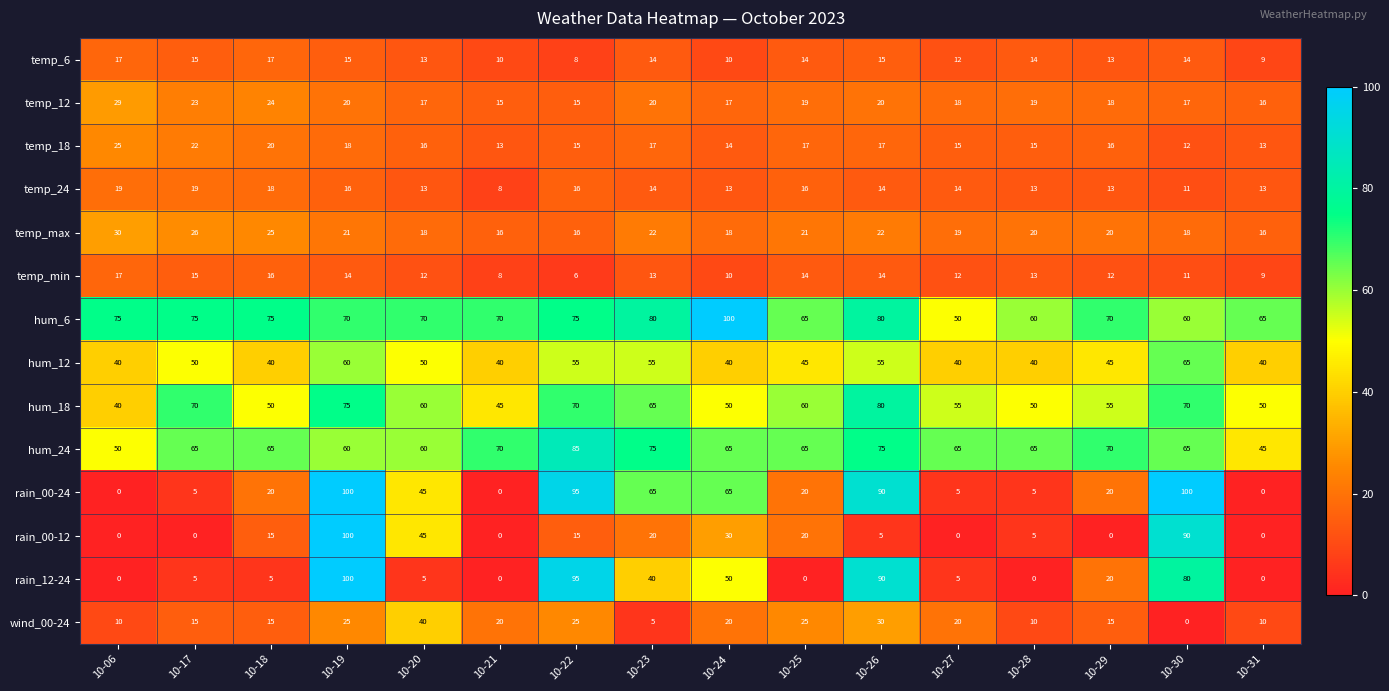

Count the wind_00-24 values in the range 10 to 25.

12